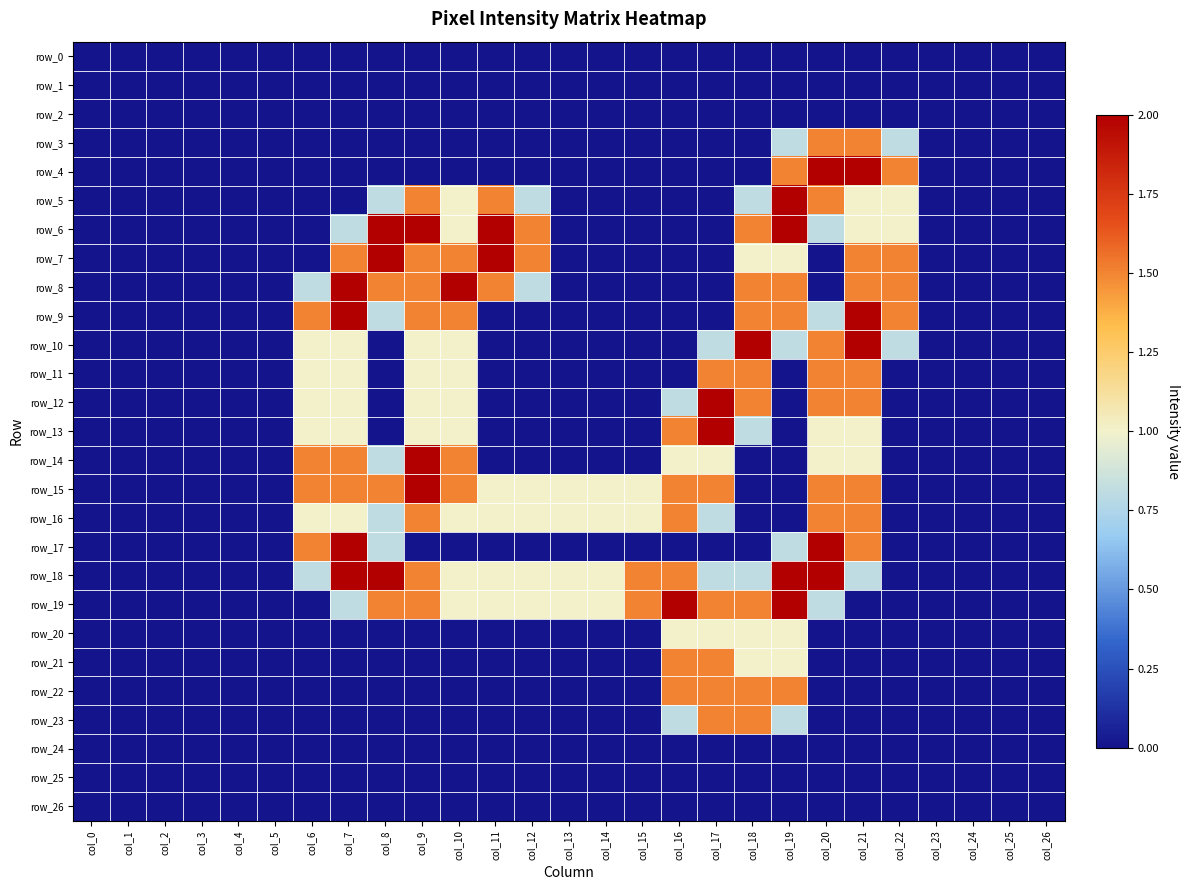

List the series in order of their peak value, highest first.

row_4, row_5, row_6, row_7, row_8, row_9, row_10, row_12, row_13, row_14, row_15, row_17, row_18, row_19, row_3, row_11, row_16, row_21, row_22, row_23, row_20, row_0, row_1, row_2, row_24, row_25, row_26